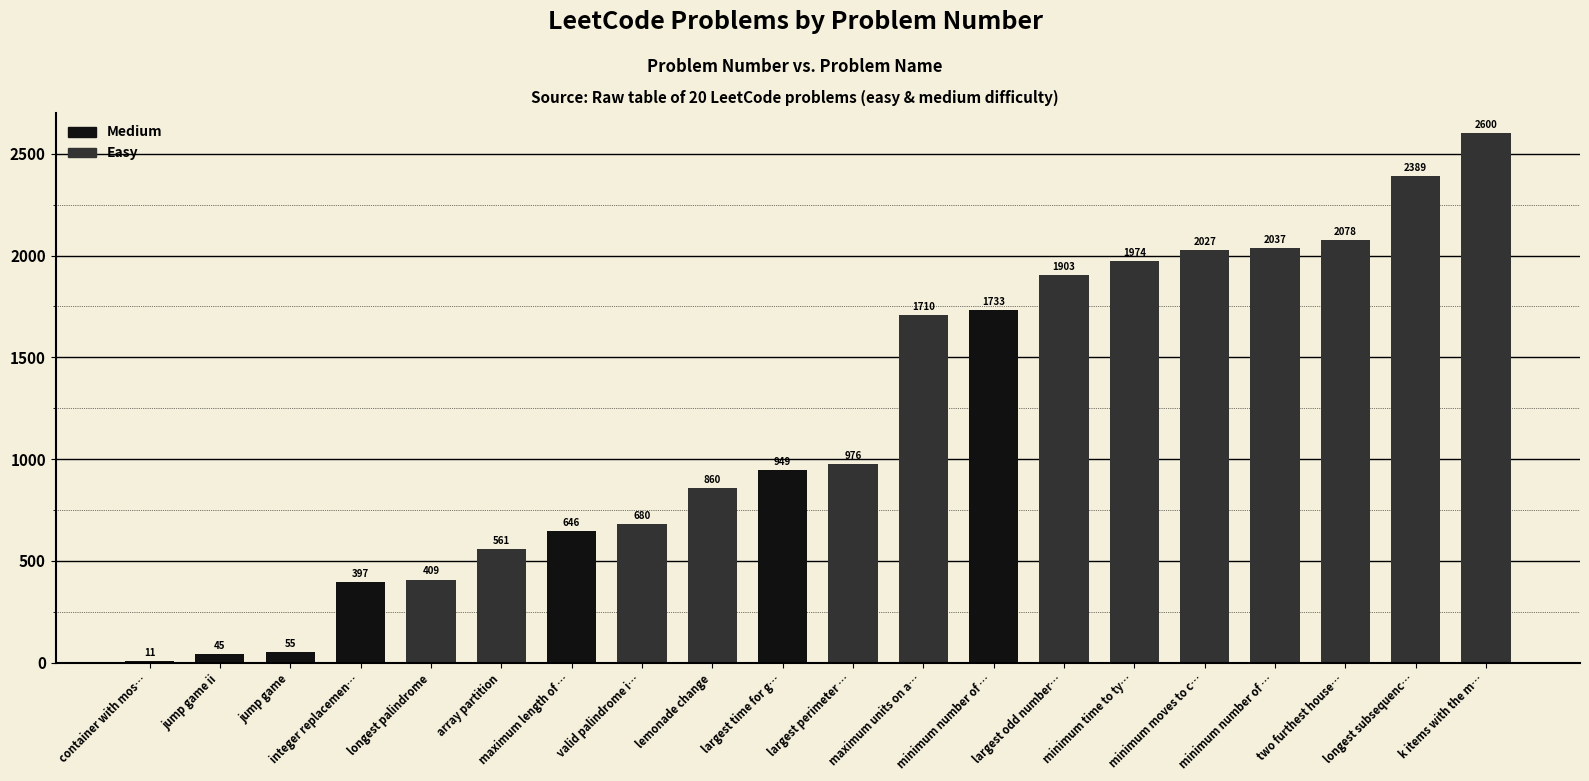

What is the value of the 6th bar from the left?

561